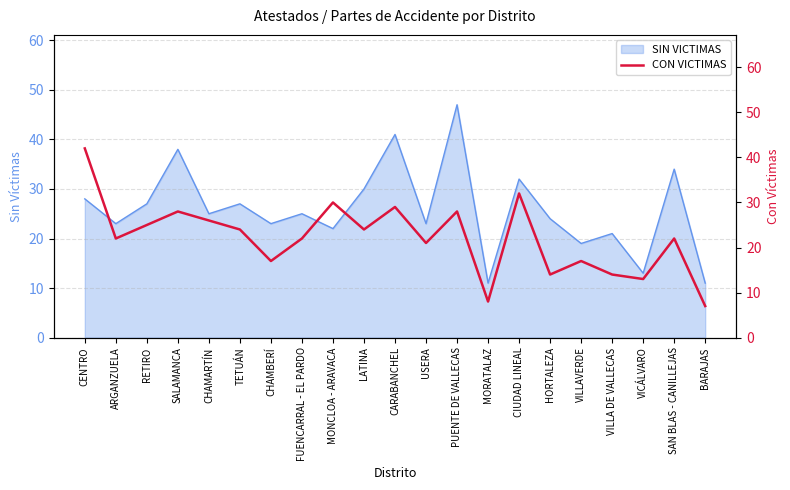

Count the number of categories in the chart.

21